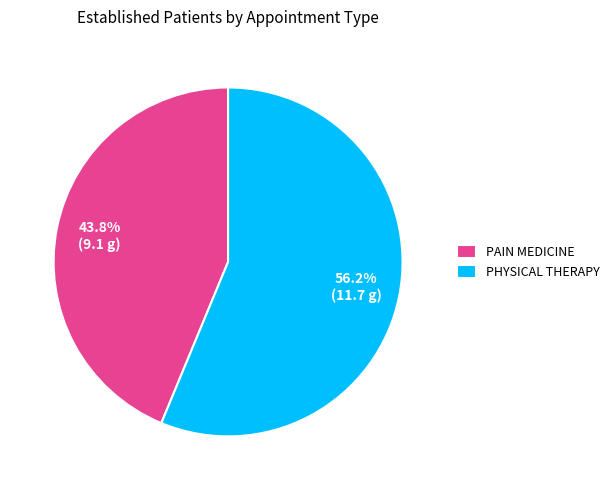

Is it true that PHYSICAL THERAPY is 63% of the pie?

False